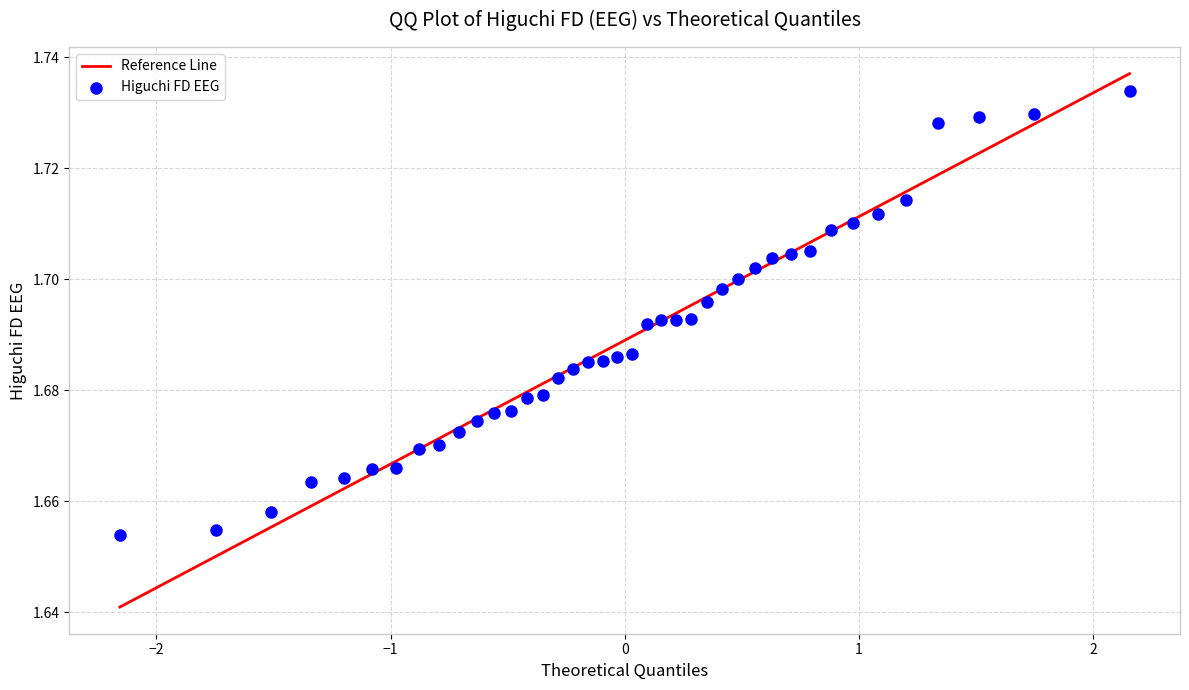

Count the number of points in this scatter plot.

40